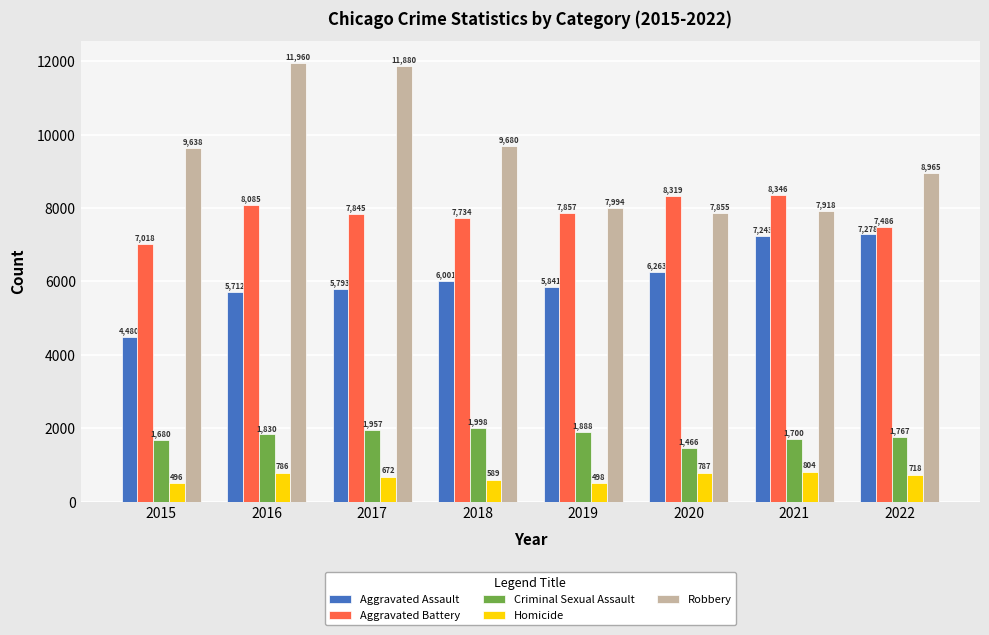

What is the difference between the Robbery values at 2015 and 2018?

42